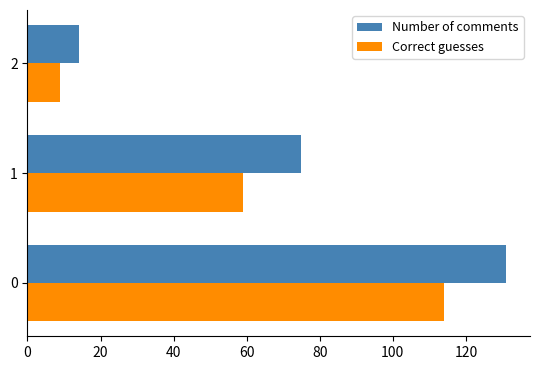

List the labels in order of Correct guesses value, smallest first.

2, 1, 0